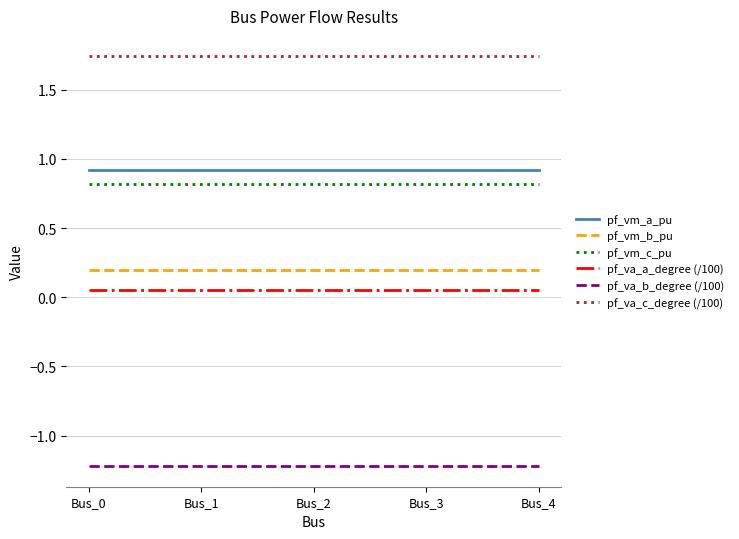

Rank the series by their maximum value, from highest to lowest.

pf_va_c_degree (/100), pf_vm_a_pu, pf_vm_c_pu, pf_vm_b_pu, pf_va_a_degree (/100), pf_va_b_degree (/100)